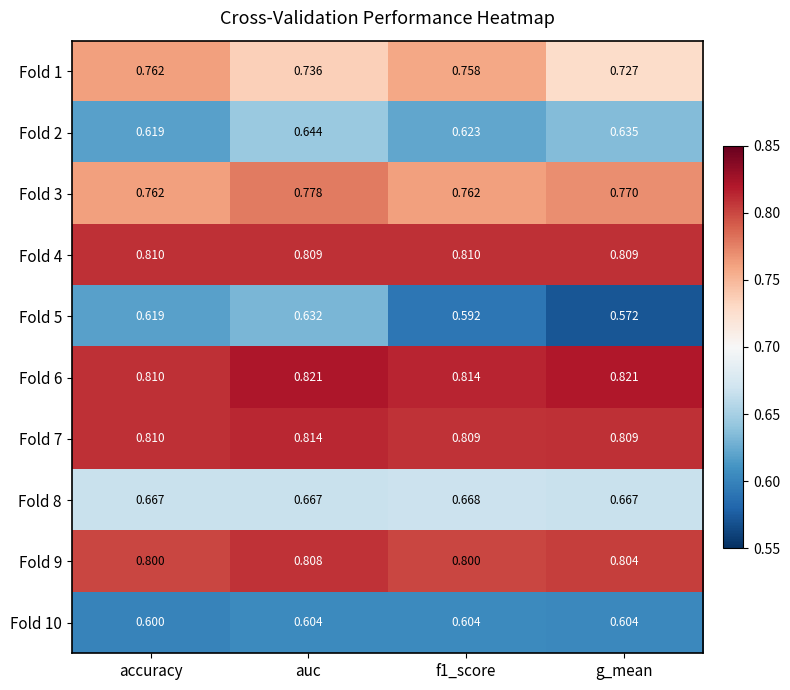

Which category has the lowest value across all series?

g_mean